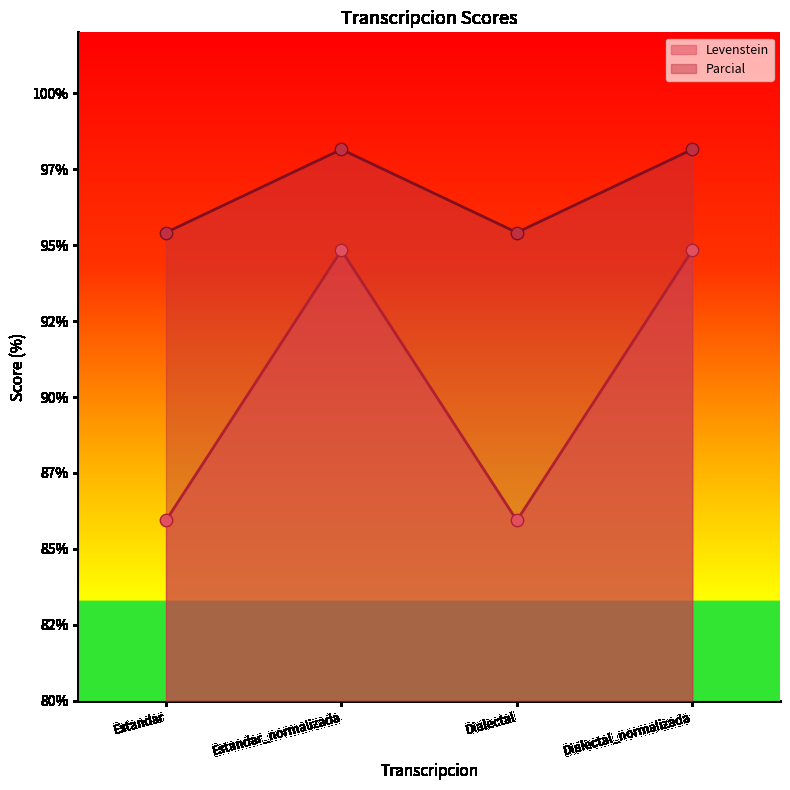

Is the value of Levenstein at Dialectal greater than the value of Parcial at Dialectal_normalizada?

No